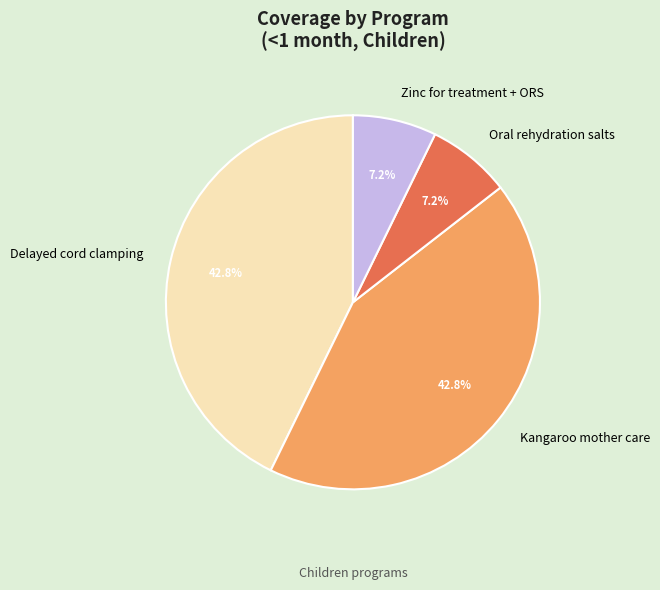

How many segments does this pie chart have?

4